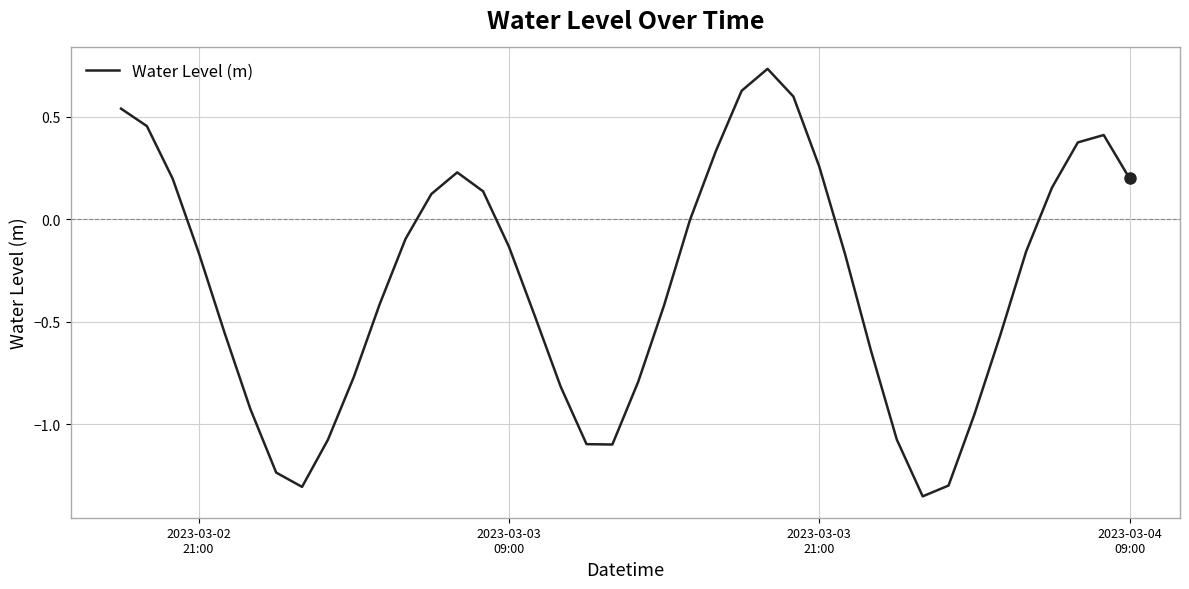

Reading right to left, what are all the values shown in this chart?

0.2	0.4	0.4	0.2	-0.2	-0.6	-1.0	-1.3	-1.4	-1.1	-0.6	-0.2	0.3	0.6	0.7	0.6	0.3	-0.0	-0.4	-0.8	-1.1	-1.1	-0.8	-0.5	-0.1	0.1	0.2	0.1	-0.1	-0.4	-0.8	-1.1	-1.3	-1.2	-0.9	-0.6	-0.2	0.2	0.5	0.5